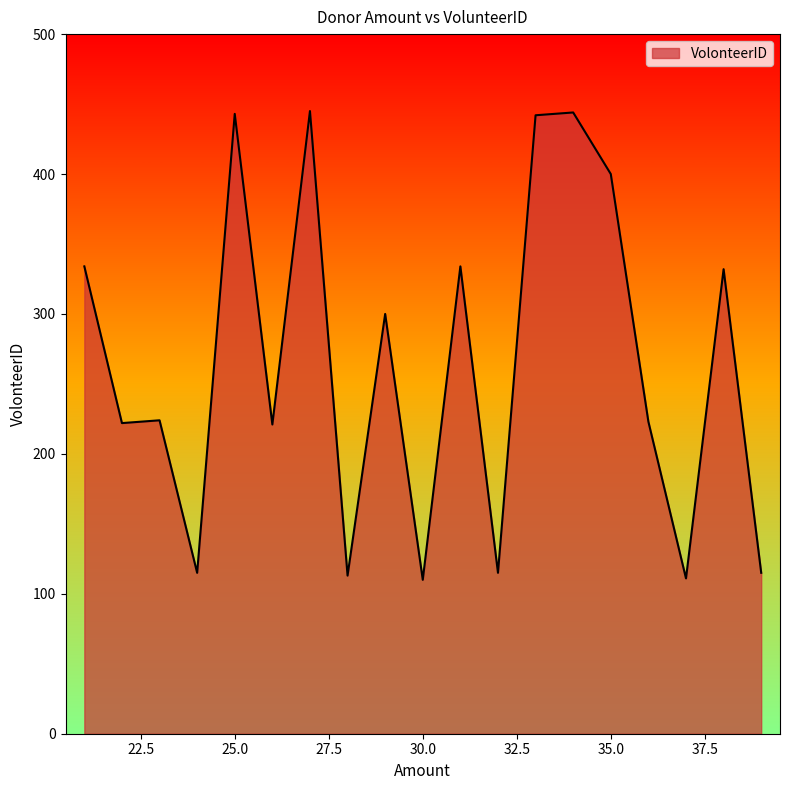

What is the maximum value shown in the chart?

445